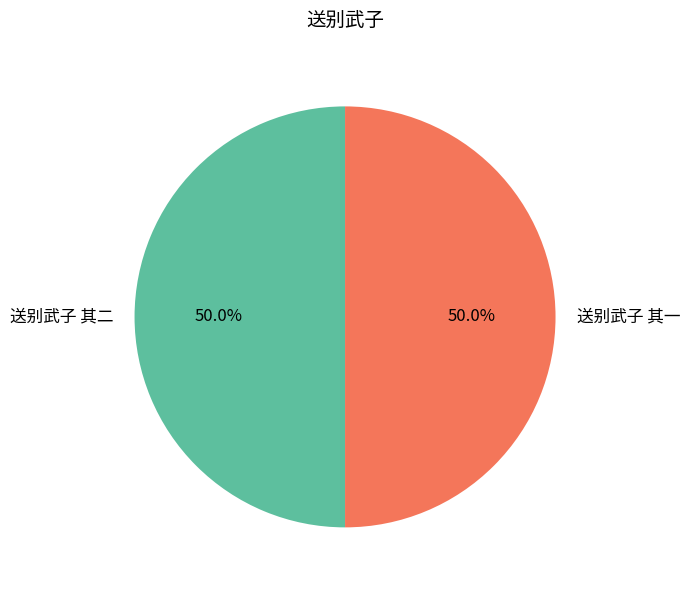

What is the ratio of the value at 送别武子 其一 to the value at 送别武子 其二?

1.0